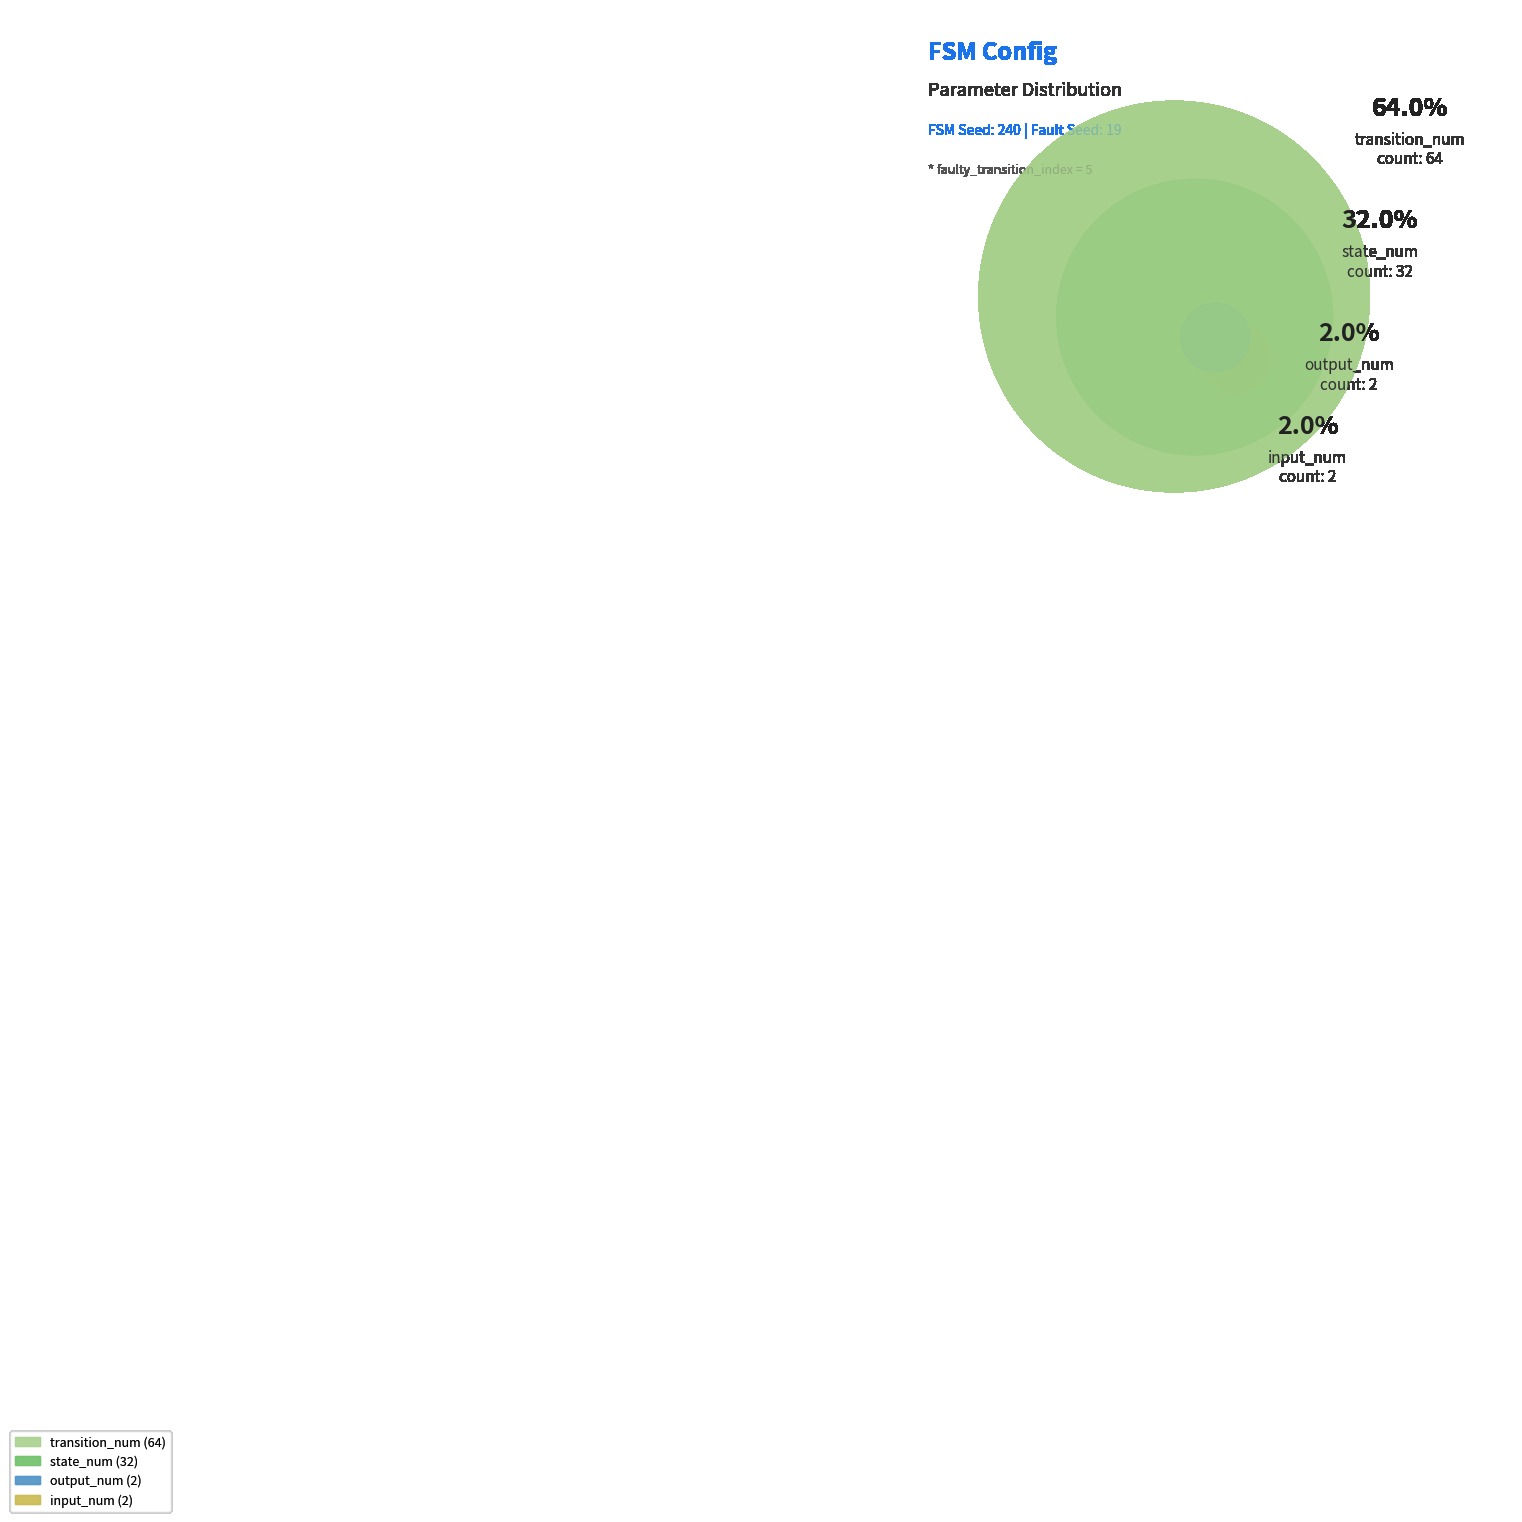

How many segments does this pie chart have?

4